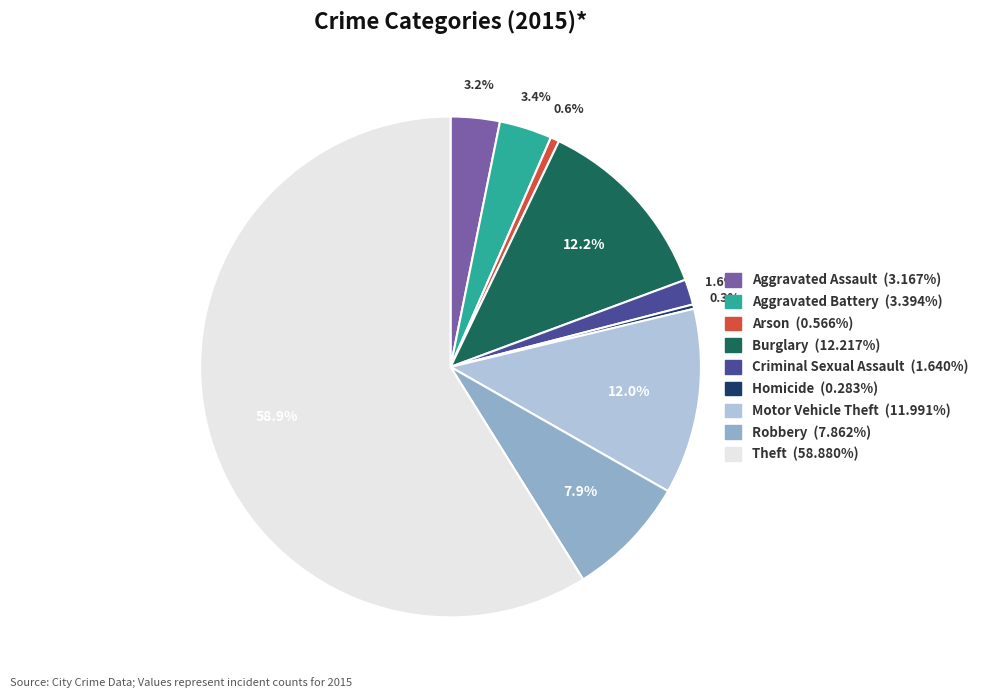

Which category has the biggest portion of the pie?

Theft